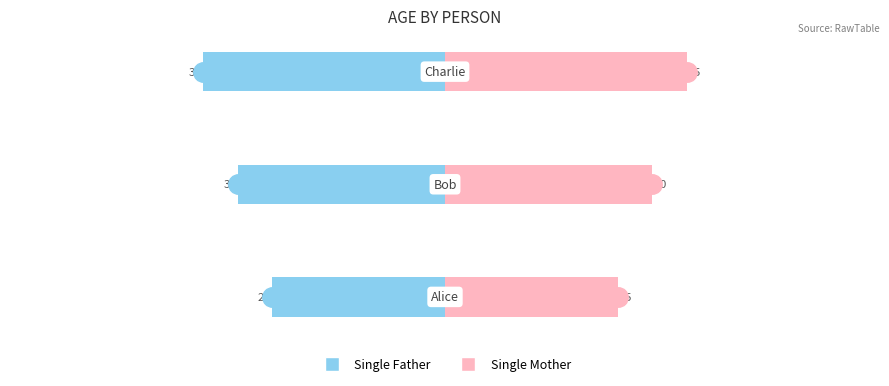

Does the chart contain any negative values?

Yes